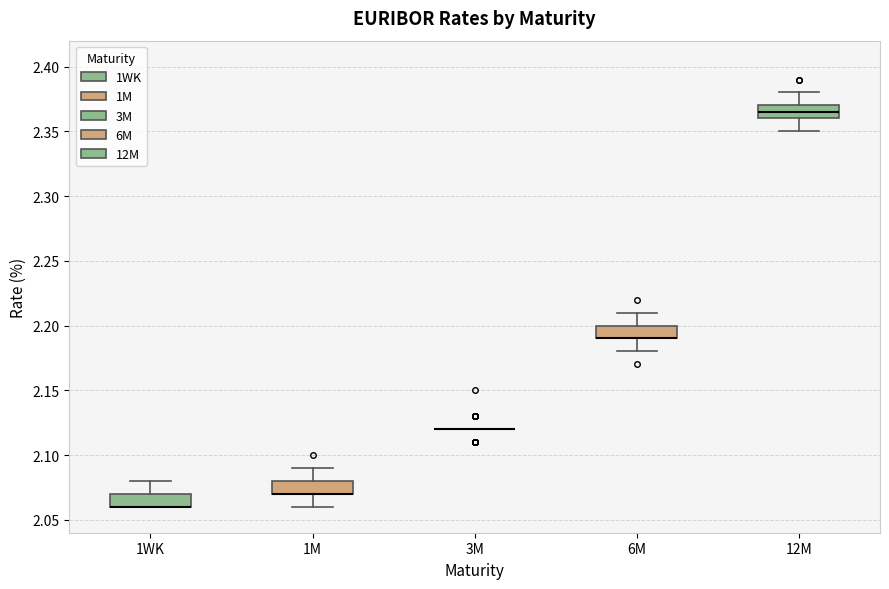

Where does the upper whisker of the box for 1M end on the y-axis? The values are not printed on the chart, so give them approximately, as read against the axis.

2.090